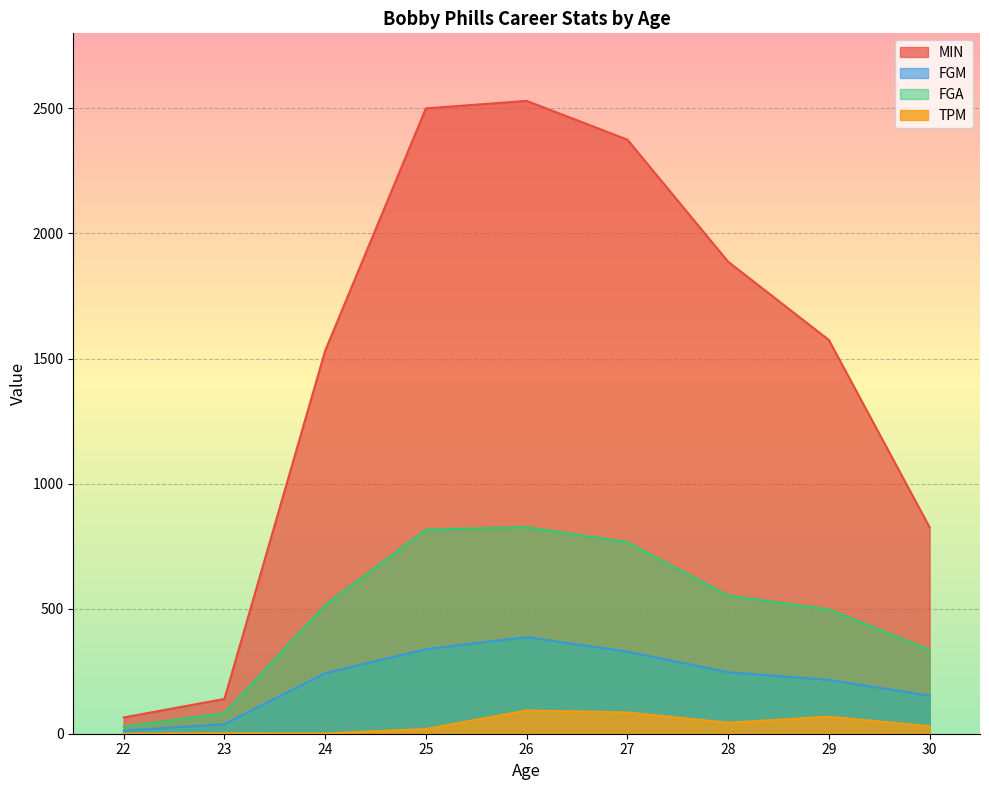

True or false: MIN has more than 1 points higher than both neighbors.

False